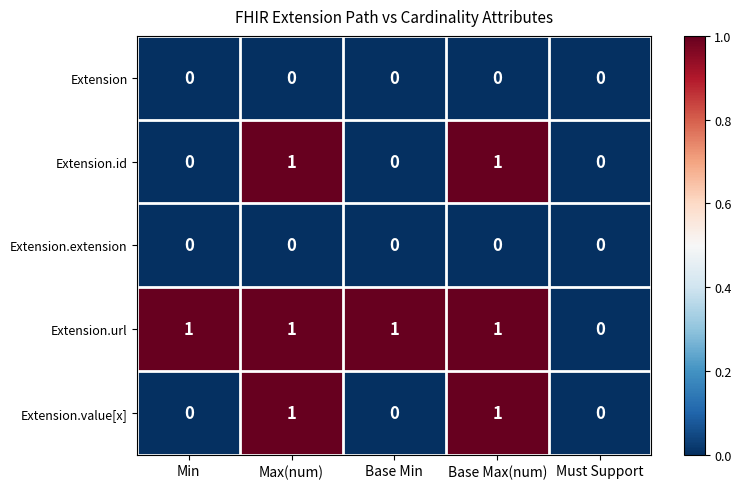

Which series has the largest total across all categories?

Extension.url